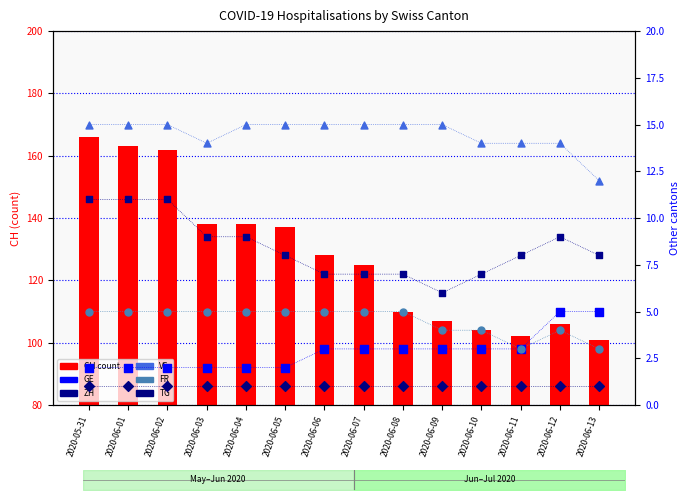

At how many categories does at least one series exceed 152?

3